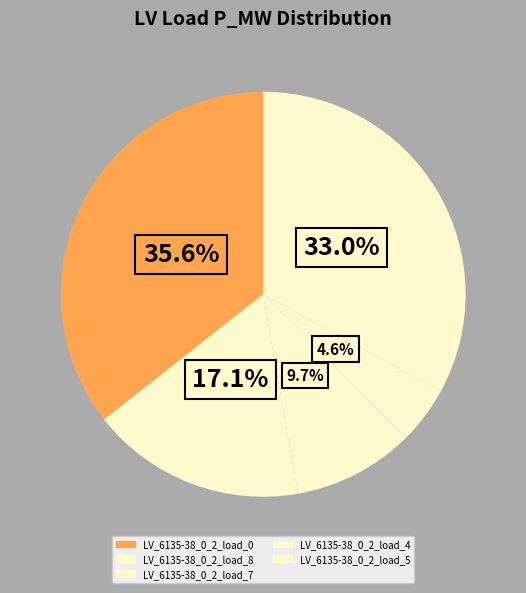

How many slices are in this pie chart?

5